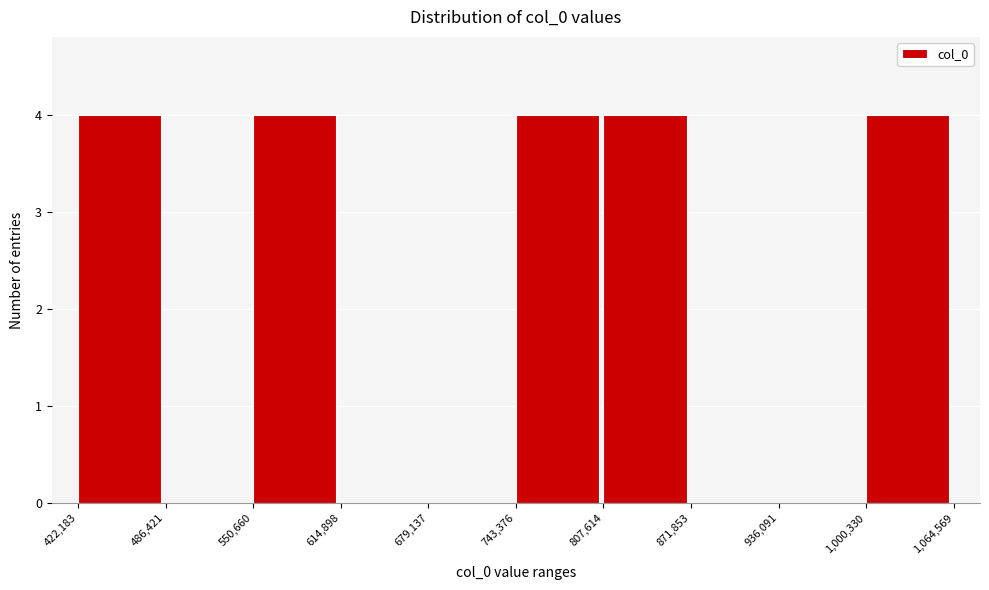

Reading left to right, transcribe this chart: for each bar, give the range it covers on the x-axis and its height. The values are not printed on the chart, so give them approximately, as read against the axis.

422,183 to 486,421: 4
486,421 to 550,660: 0
550,660 to 614,898: 4
614,898 to 679,137: 0
679,137 to 743,376: 0
743,376 to 807,614: 4
807,614 to 871,853: 4
871,853 to 936,091: 0
936,091 to 1,000,330: 0
1,000,330 to 1,064,569: 4